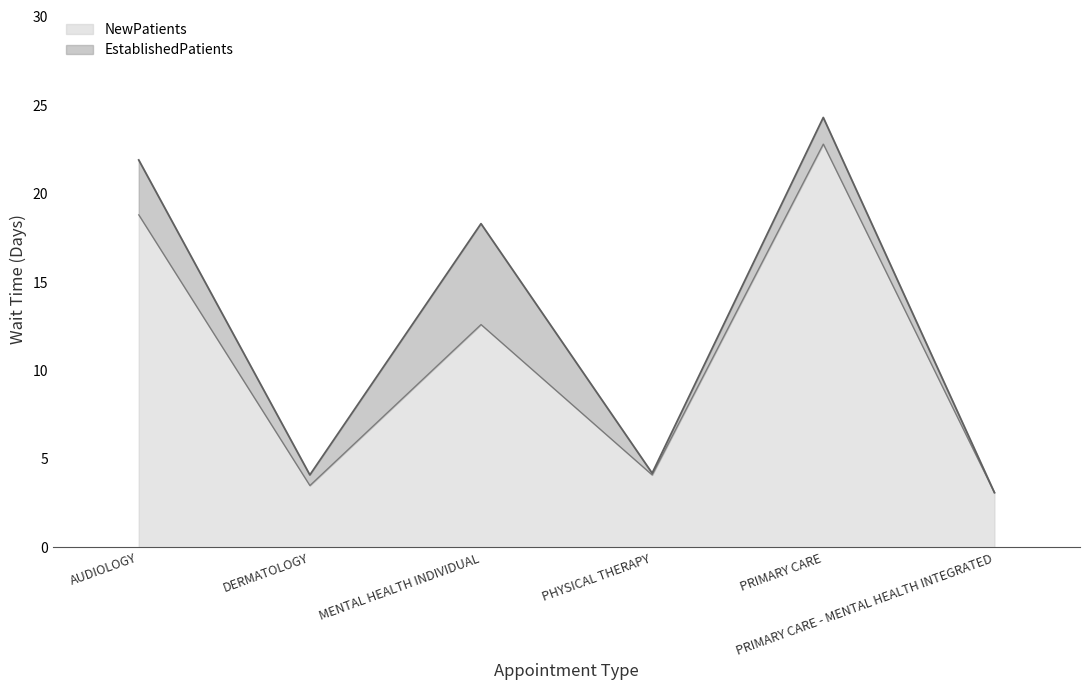

List the labels in order of value, largest first.

PRIMARY CARE, AUDIOLOGY, MENTAL HEALTH INDIVIDUAL, PHYSICAL THERAPY, DERMATOLOGY, PRIMARY CARE - MENTAL HEALTH INTEGRATED